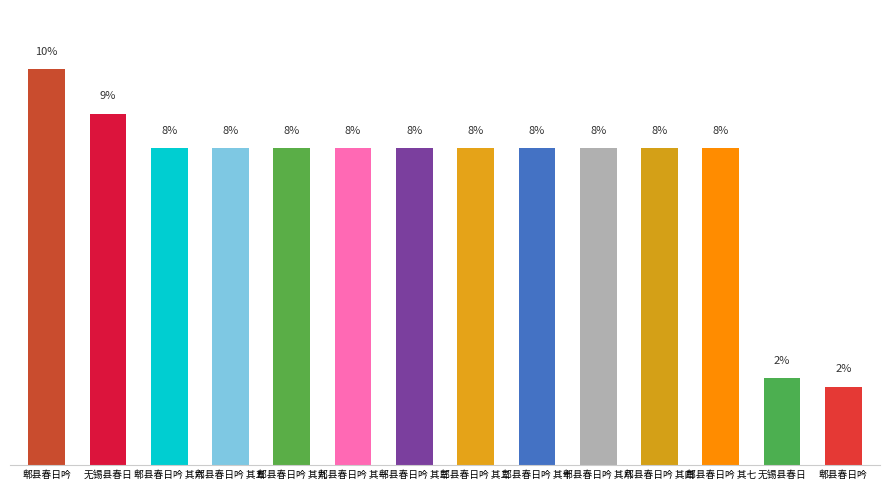

The chart shows a value of 12.9 at 无锡县春日. True or false?

False